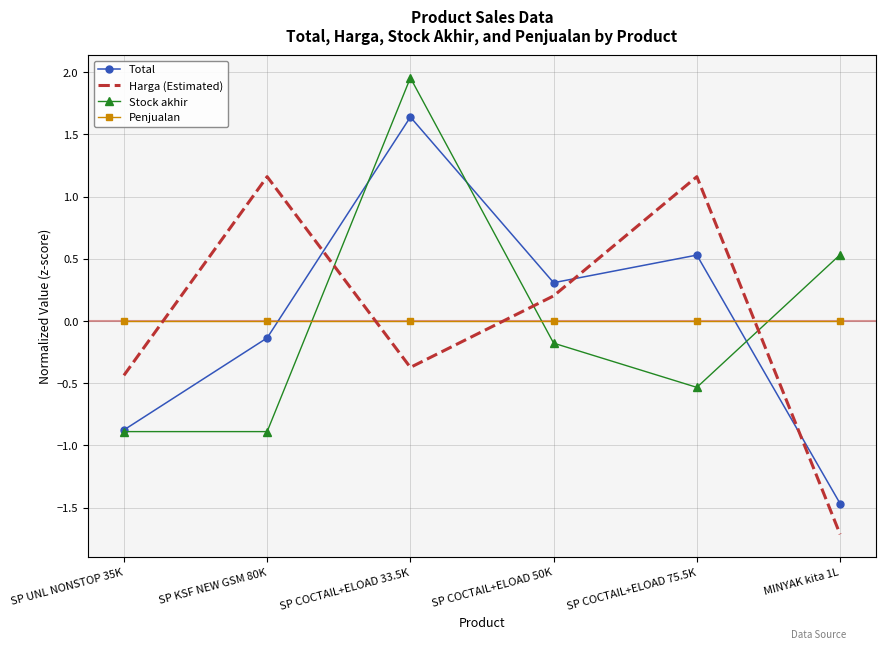

Is the value of Total at SP COCTAIL+ELOAD 75.5K greater than the value of Penjualan at SP COCTAIL+ELOAD 75.5K?

Yes